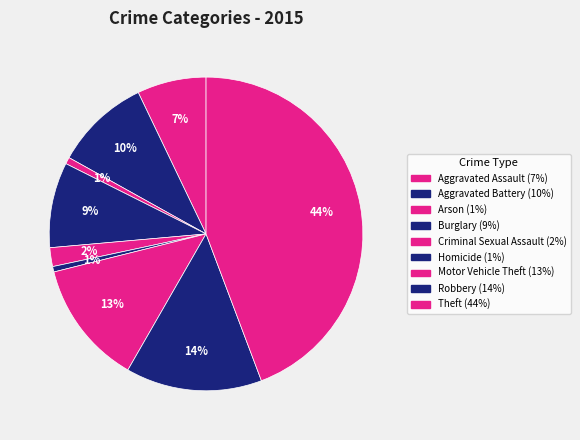

True or false: Arson accounts for 11% of the total.

False